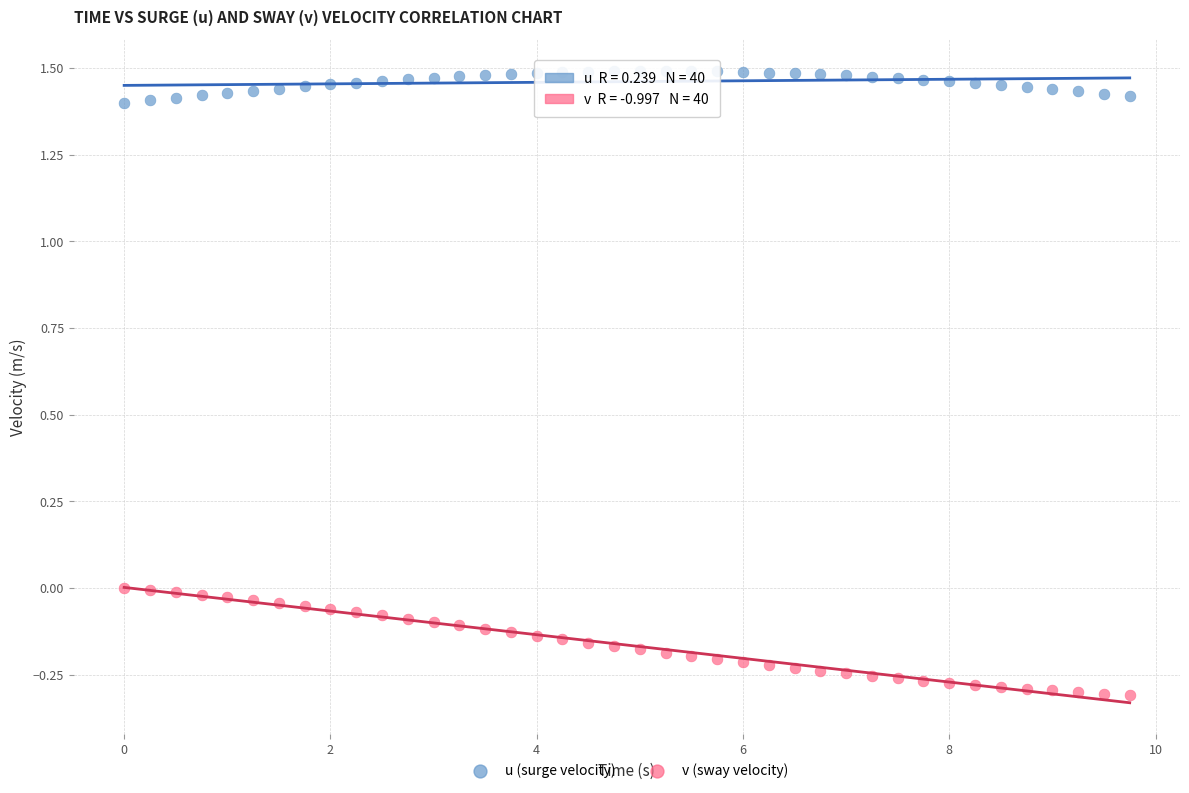

What are all the series names shown in the legend?

u (surge velocity), v (sway velocity)